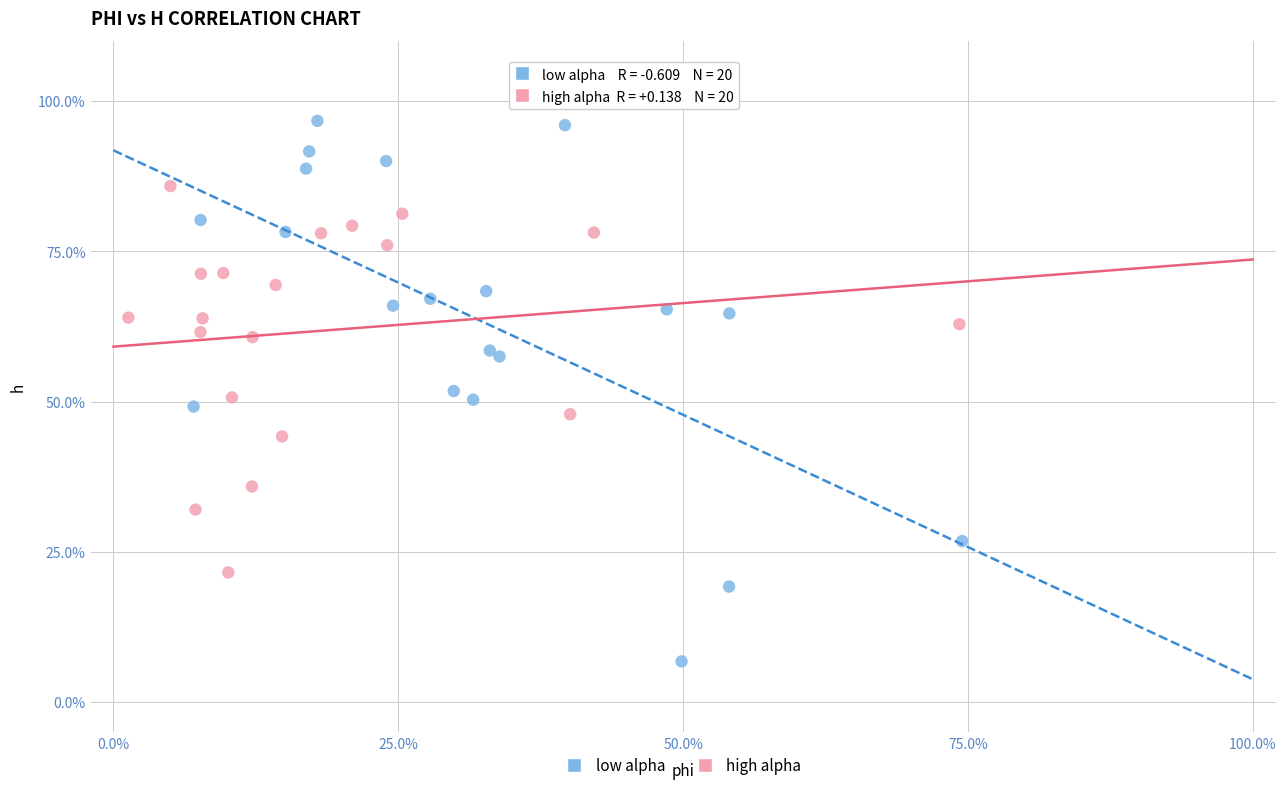

What are all the series names shown in the legend?

low alpha, high alpha